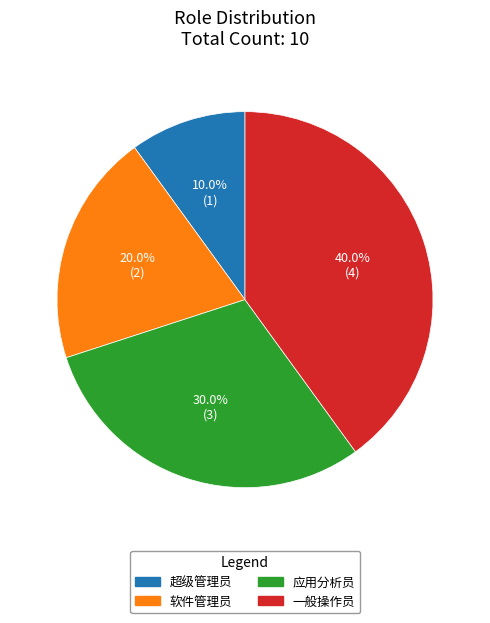

Count the number of slices in the pie.

4